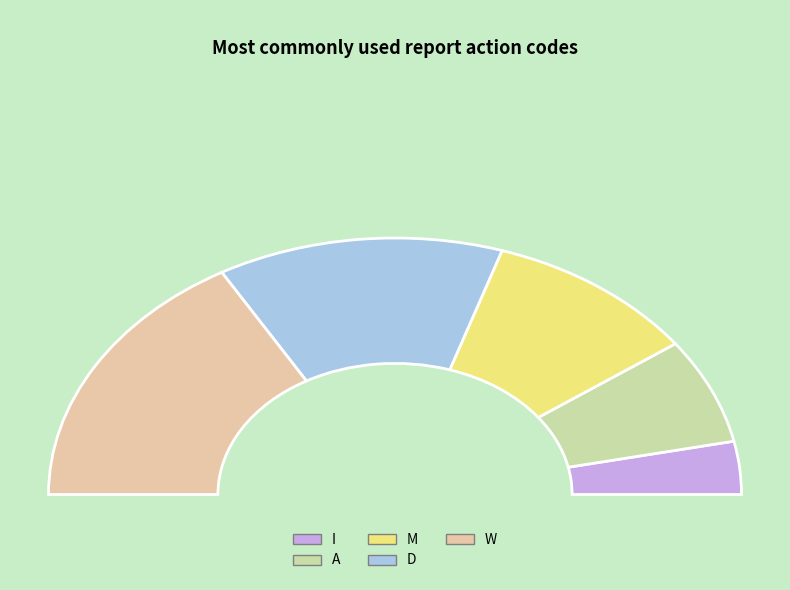

How many slices are in this pie chart?

5